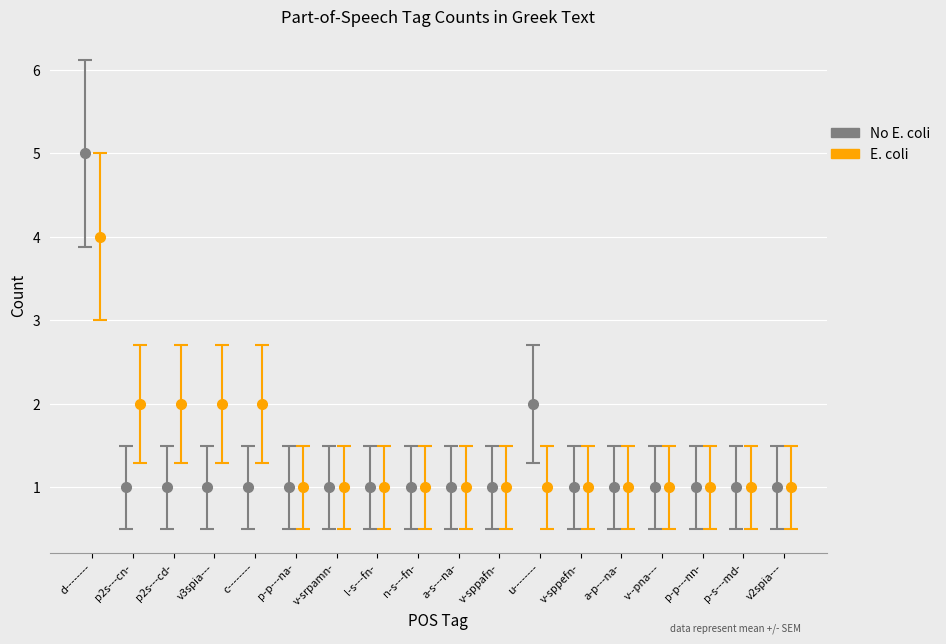

Read the No E. coli value at v3spia---.

1